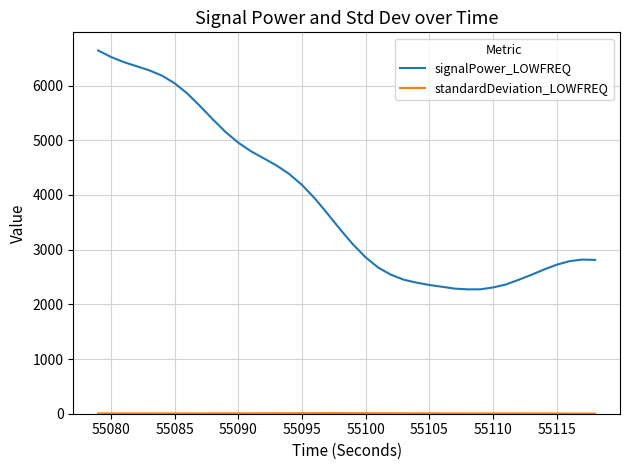

Which series has the widest spread of values?

signalPower_LOWFREQ